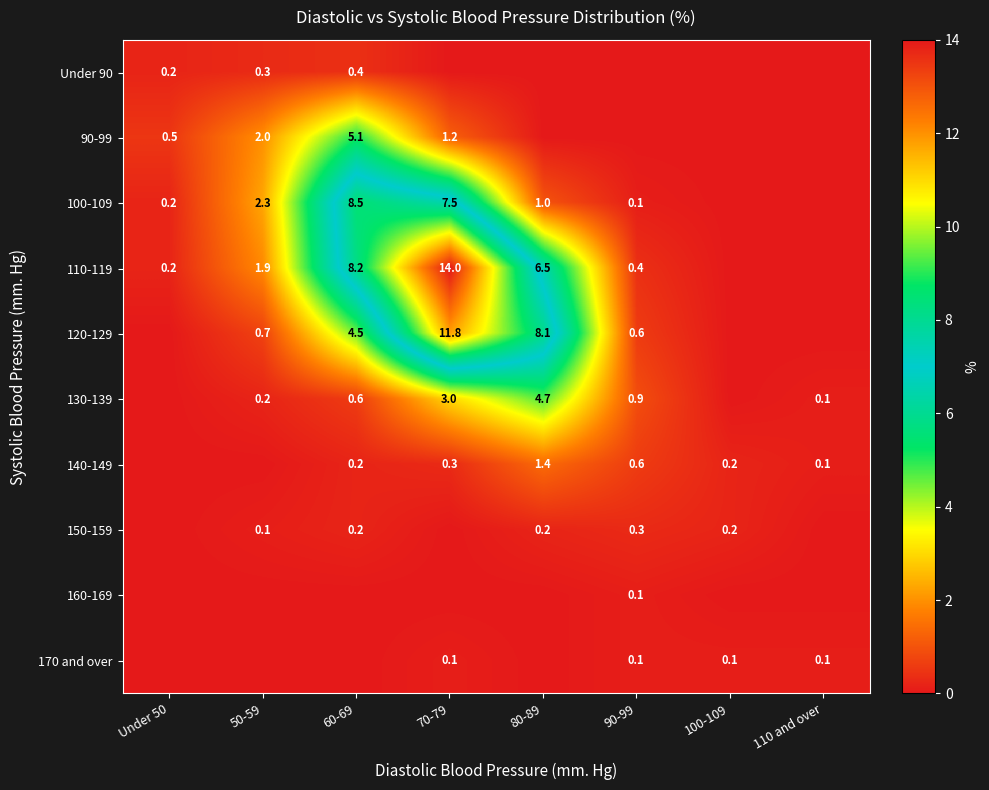

Which has a higher value, 50-59 or 110 and over?

50-59